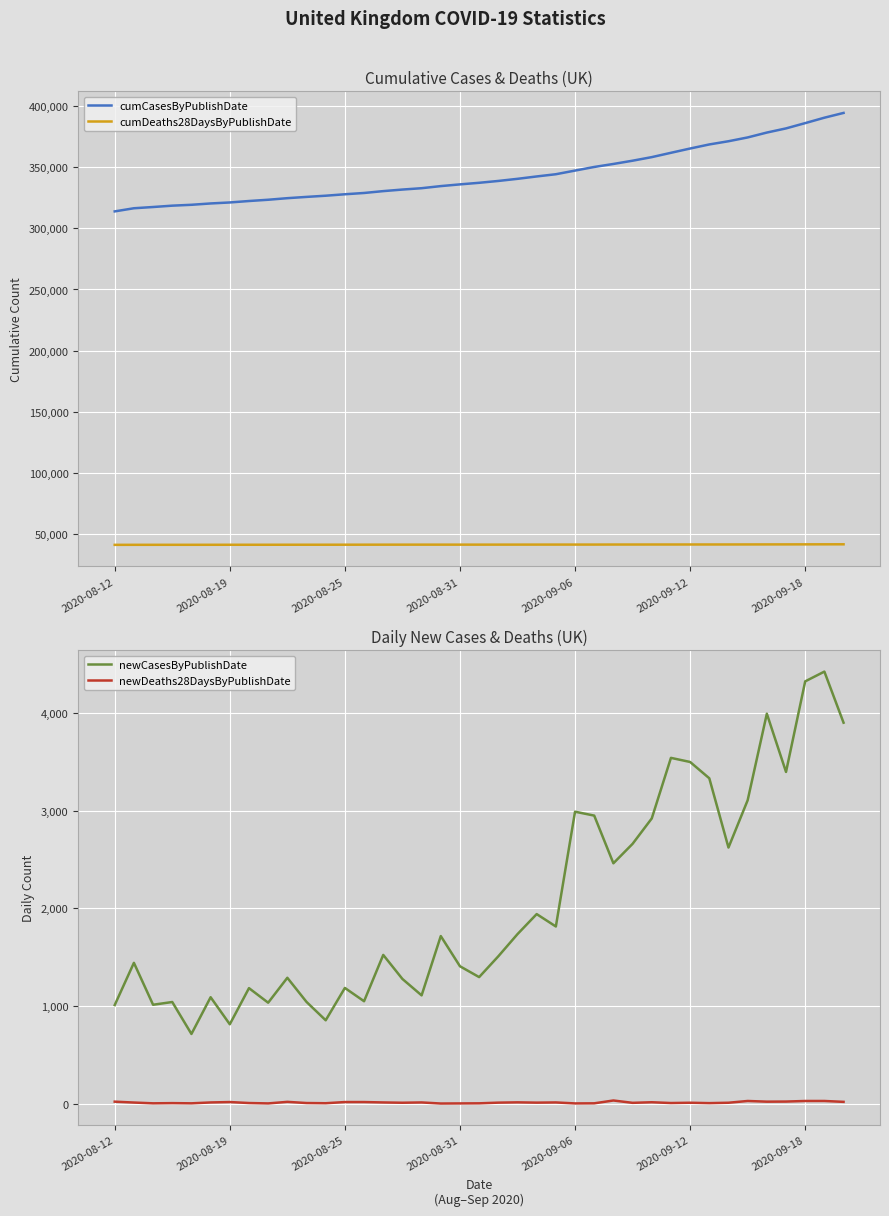

Which has a higher value, 28 or 8?

28